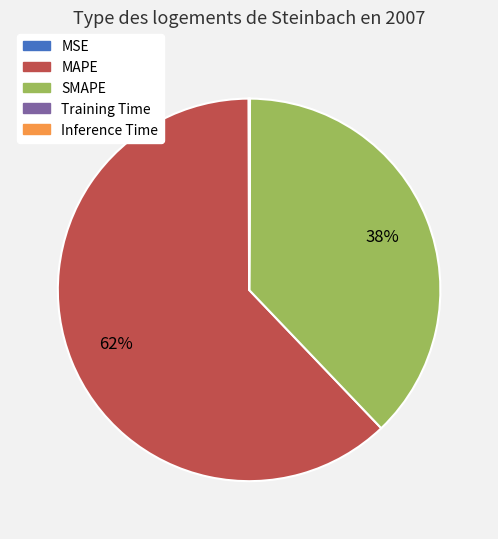

True or false: MAPE accounts for 69% of the total.

False